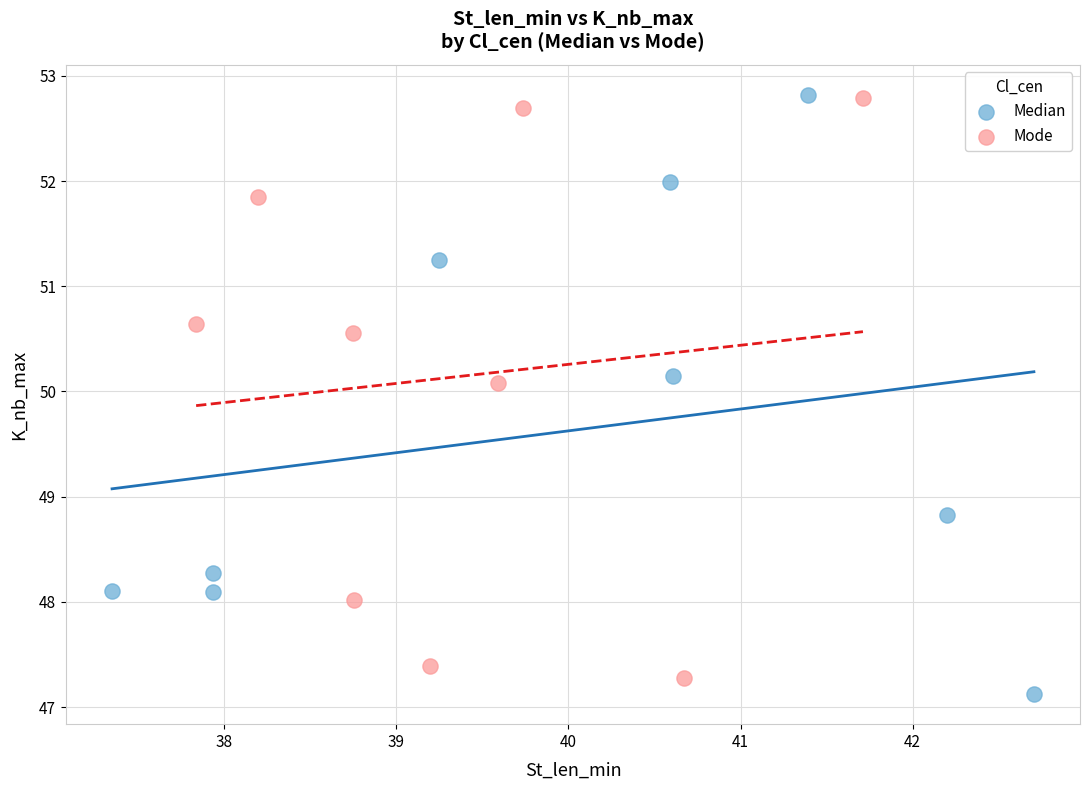

Which series has the largest Y range (max minus min)?

Median